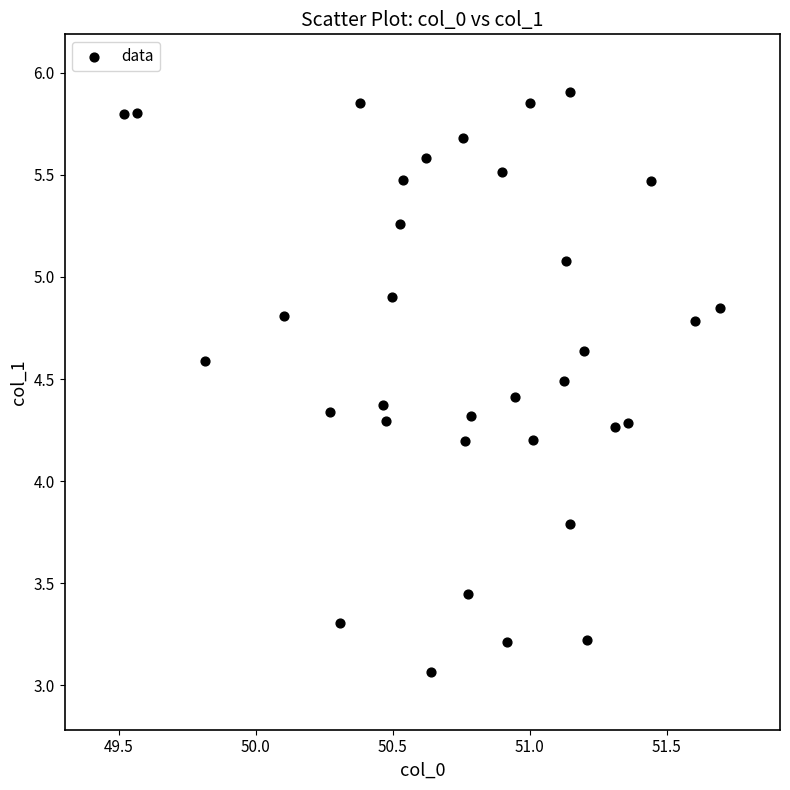

What is the range of Y values (max minus min)?

2.8